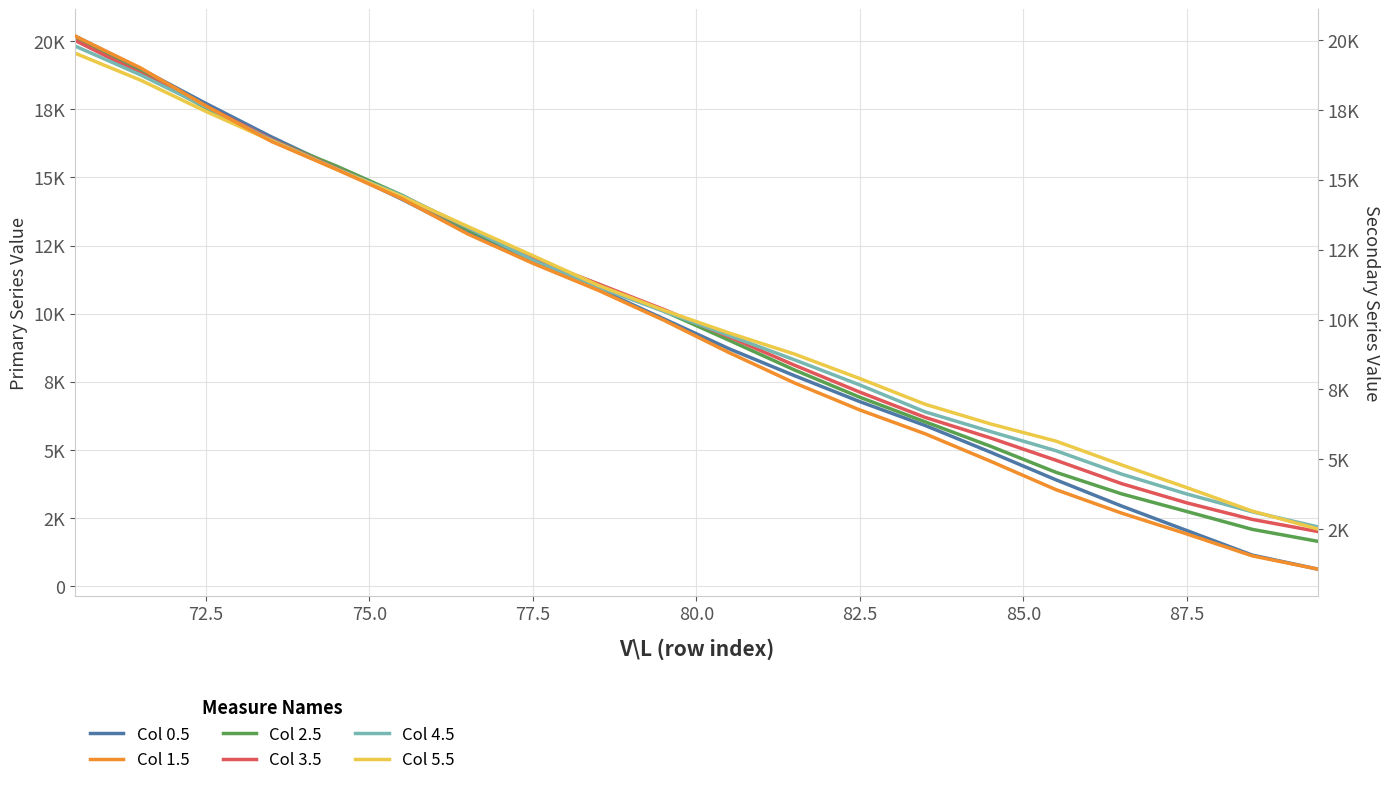

True or false: Series 2.5 has a value of 3033.4 at 90.0.

False